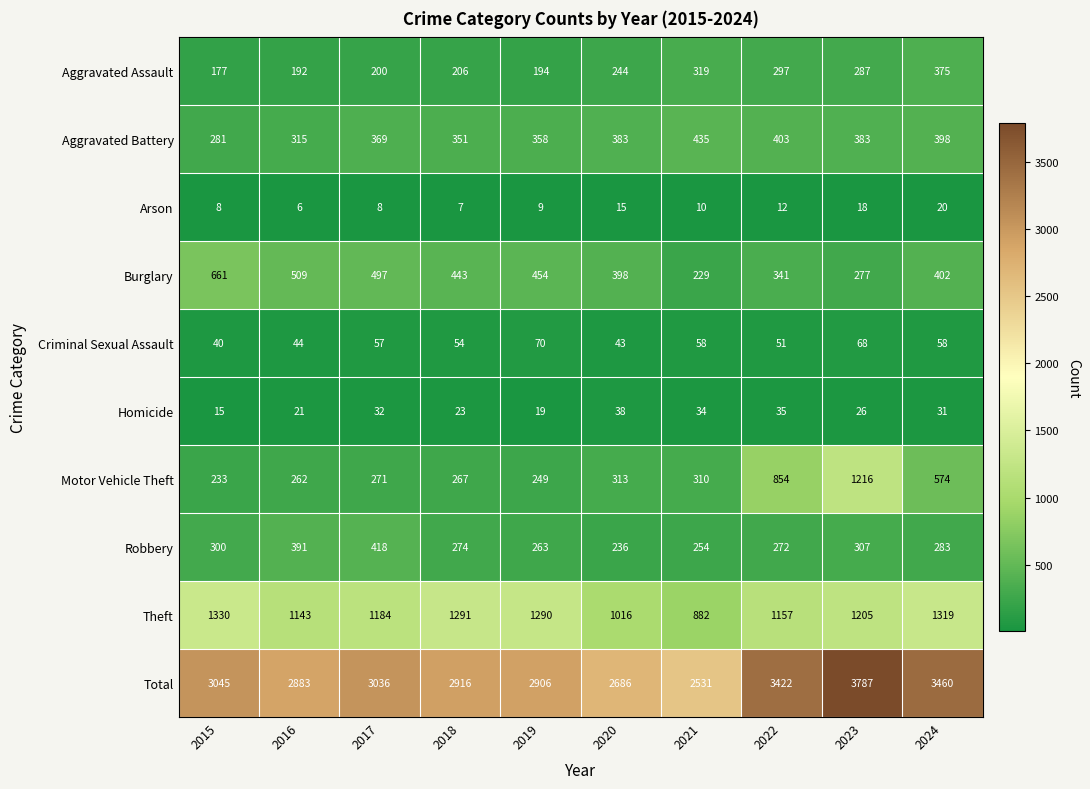

At which label is Motor Vehicle Theft closest to 724?

2022